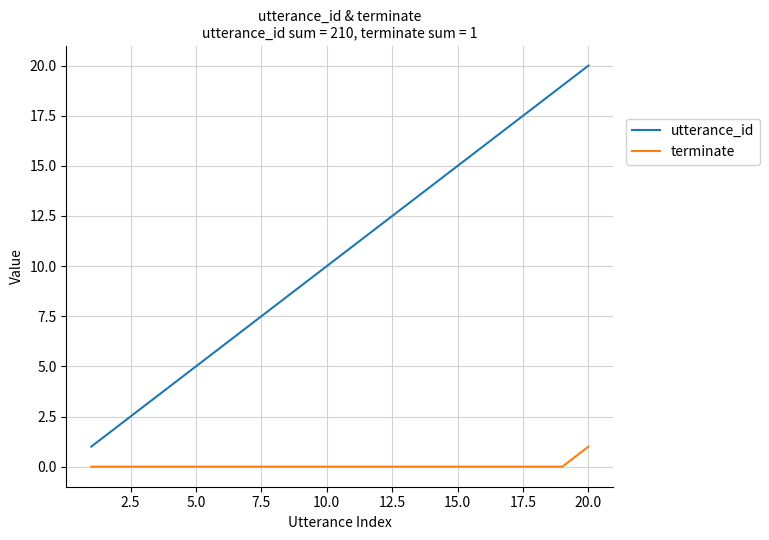

True or false: utterance_id and terminate cross at least once.

False